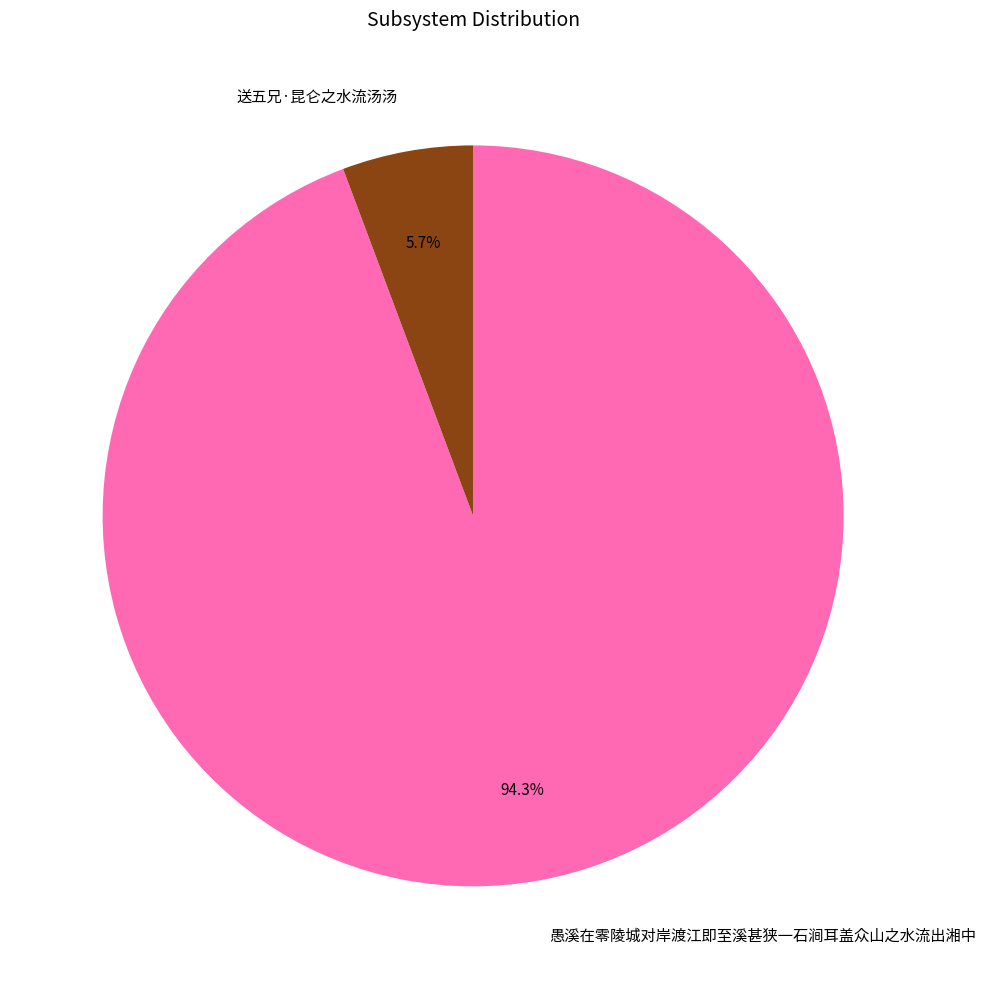

How many segments does this pie chart have?

2